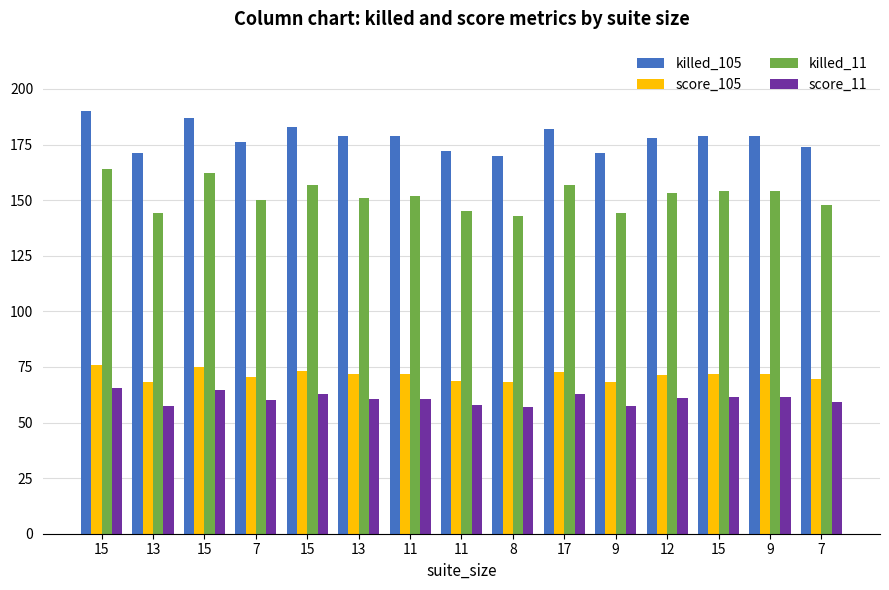

At which label is killed_105 closest to 180?

13